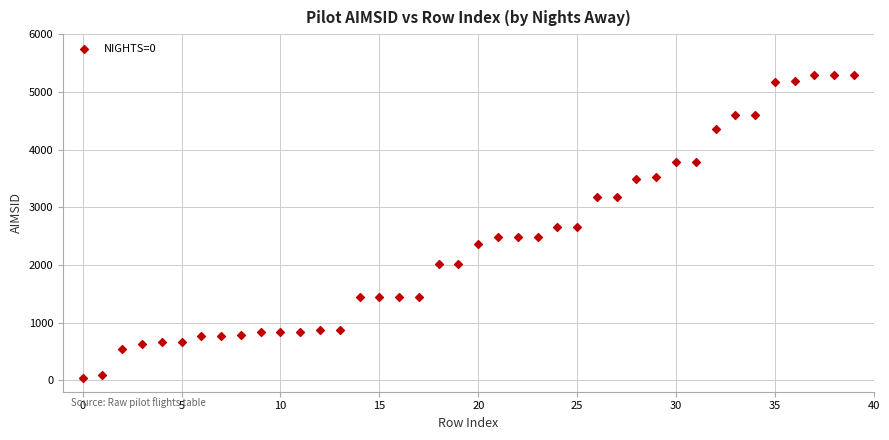

What is the range of Y values (max minus min)?

5254